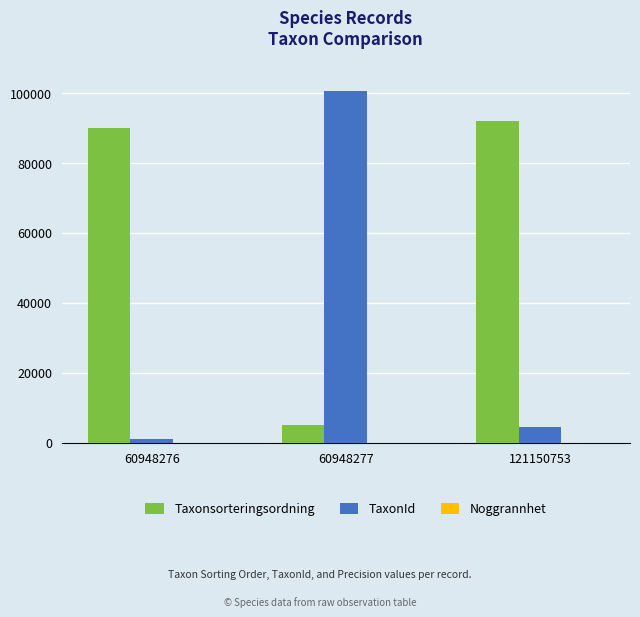

At which label does TaxonId first exceed 4364?

60948277